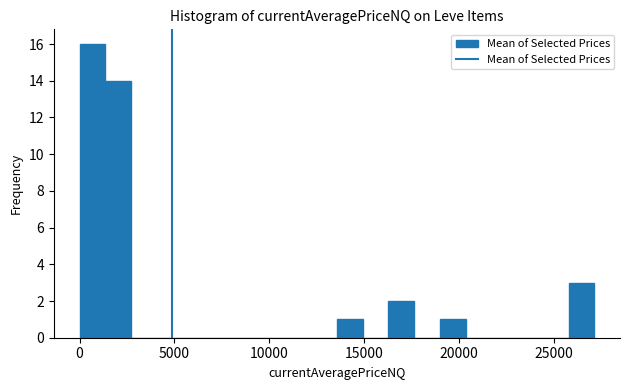

Read against the x-axis, roughly where is the centre of the tallest bar?

500